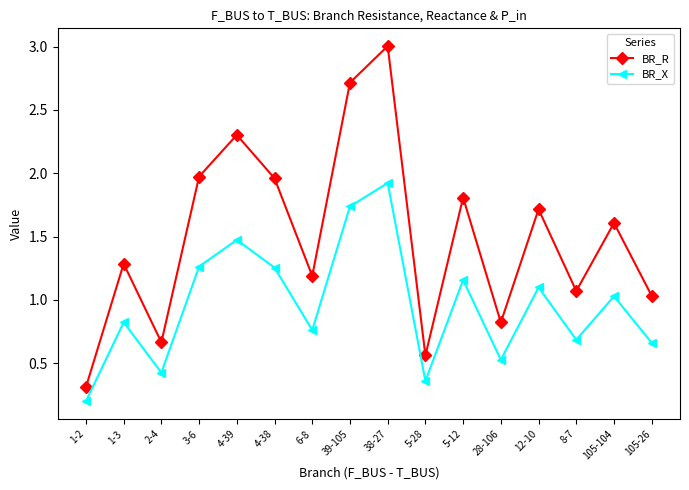

Is the value of BR_R at 1-3 greater than the value of BR_X at 105-26?

Yes